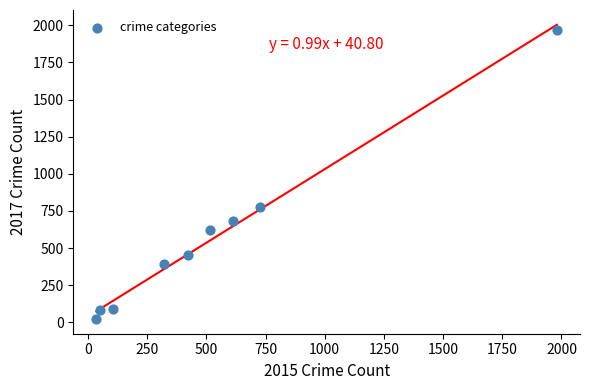

What is the range of X values (max minus min)?

1946